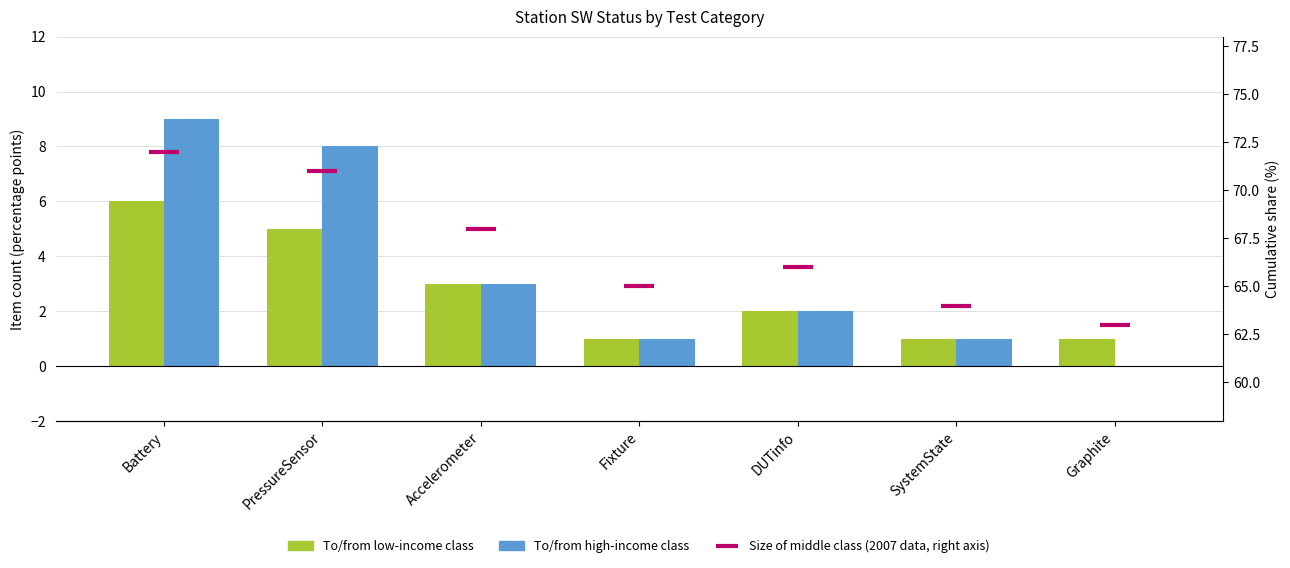

What is the label of the 2nd bar from the right?

SystemState